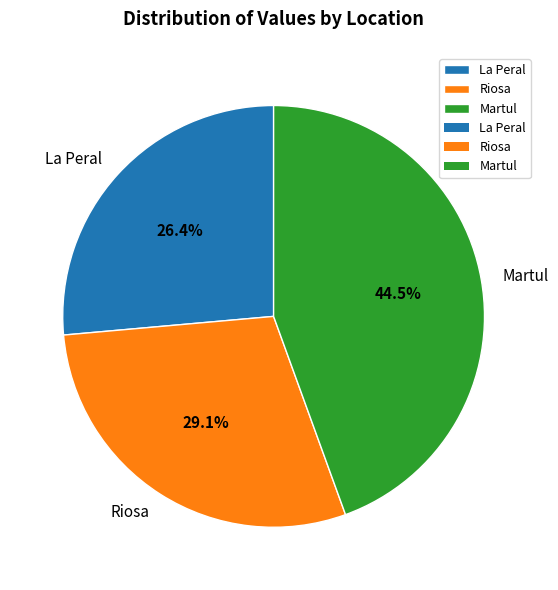

What is the ratio of the value at Riosa to the value at La Peral?

1.1